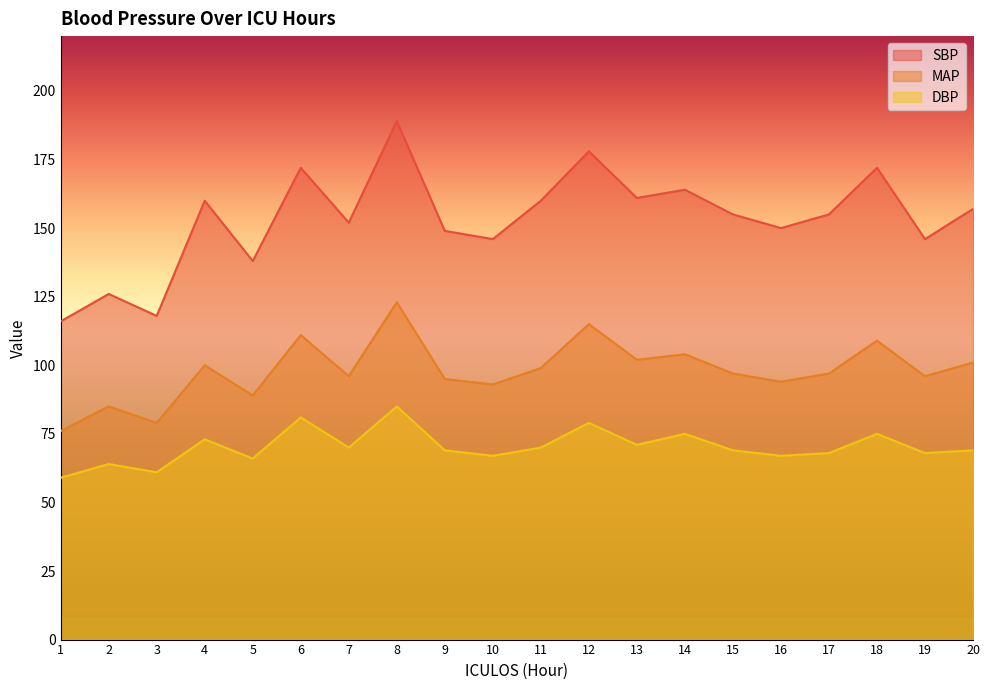

True or false: SBP has more than 1 points higher than both neighbors.

True